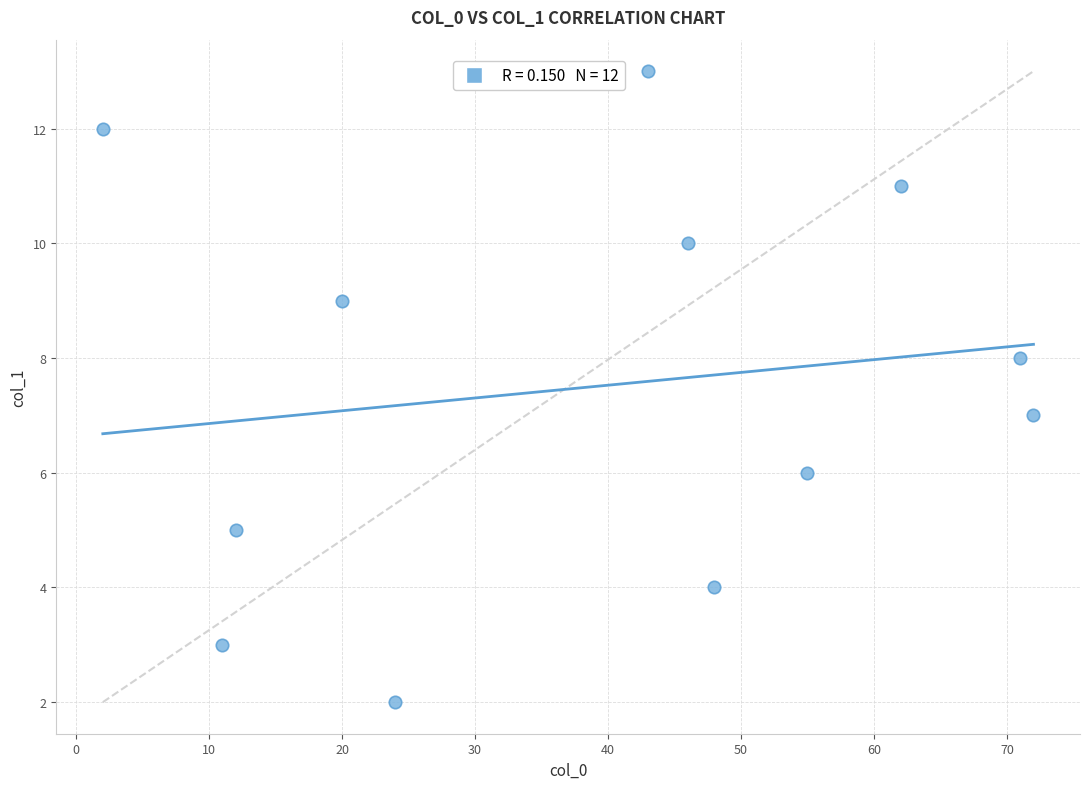

What is the range of X values (max minus min)?

70